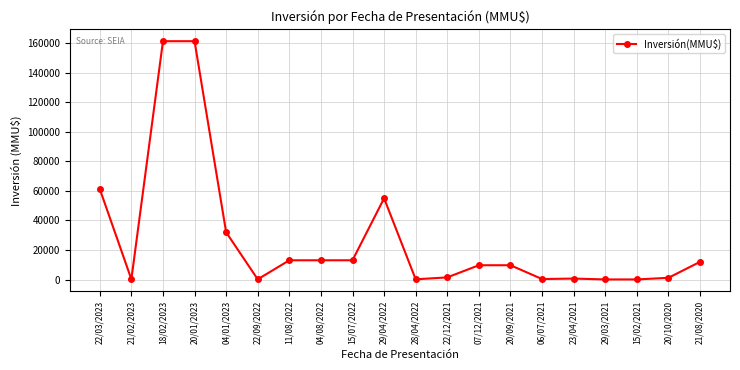

What is the difference between the values at 20/01/2023 and 04/08/2022?

148181